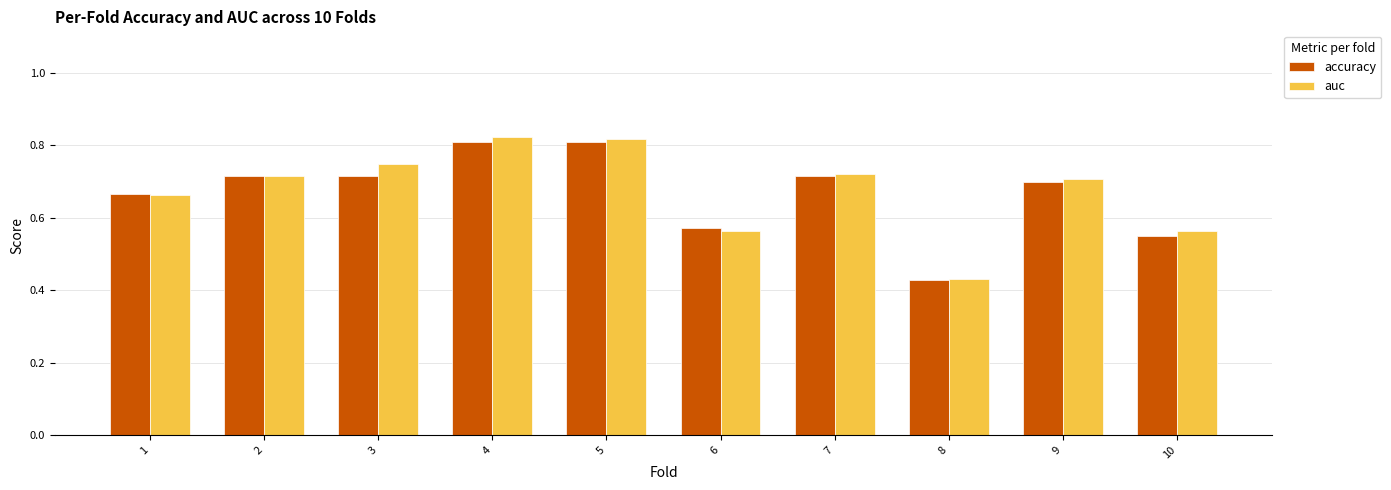

True or false: accuracy has a value of 0.5 at 2.

False